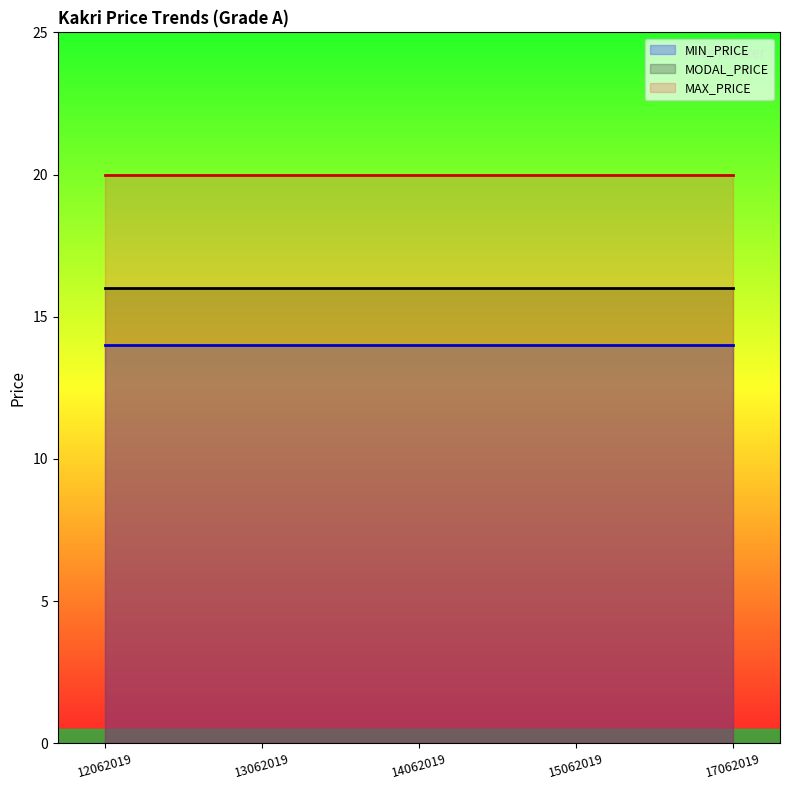

Does the chart have visible grid lines?

No